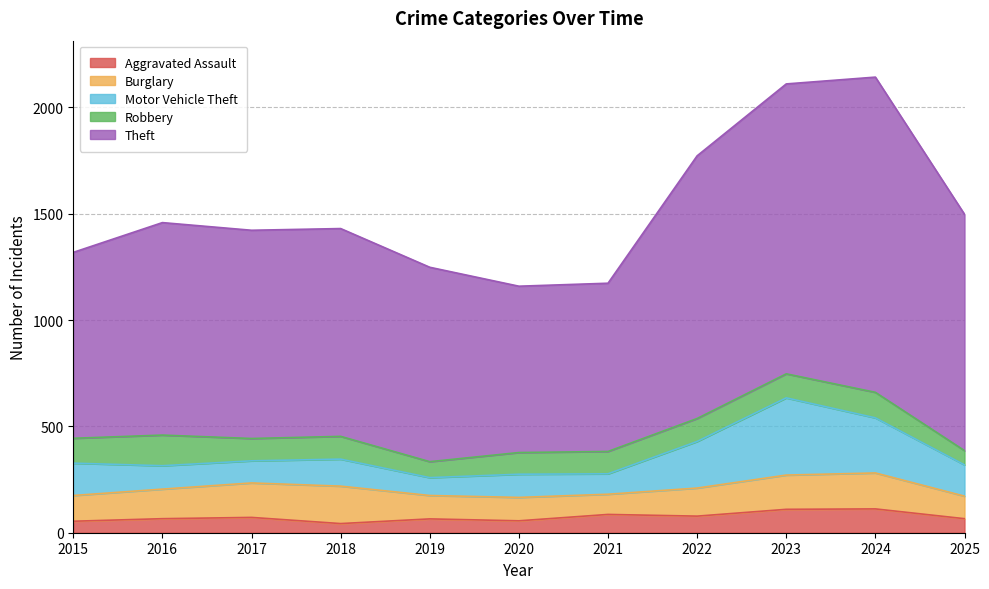

In Motor Vehicle Theft, how many points are lower than both neighbors (excluding endpoints)?

3